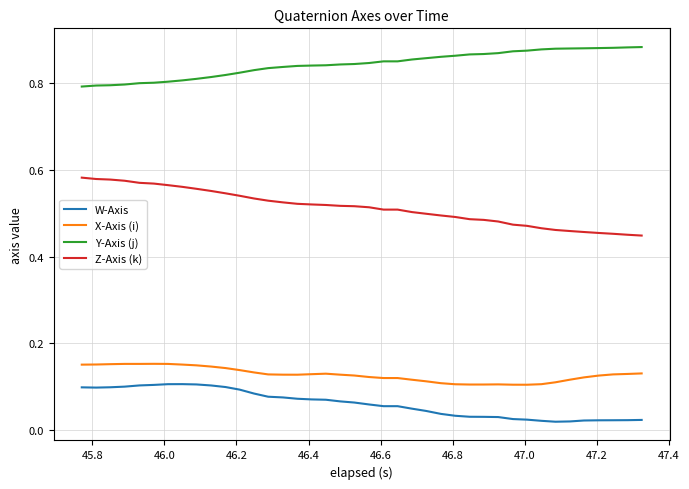

Is this an area chart (filled region under the line)?

No